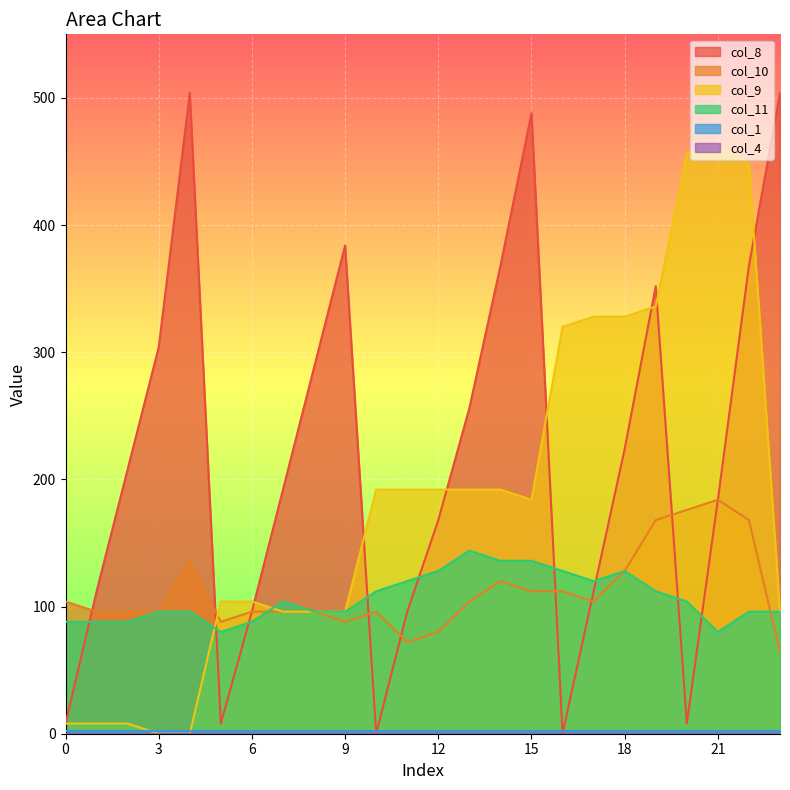

What is the maximum value for col_11?

144